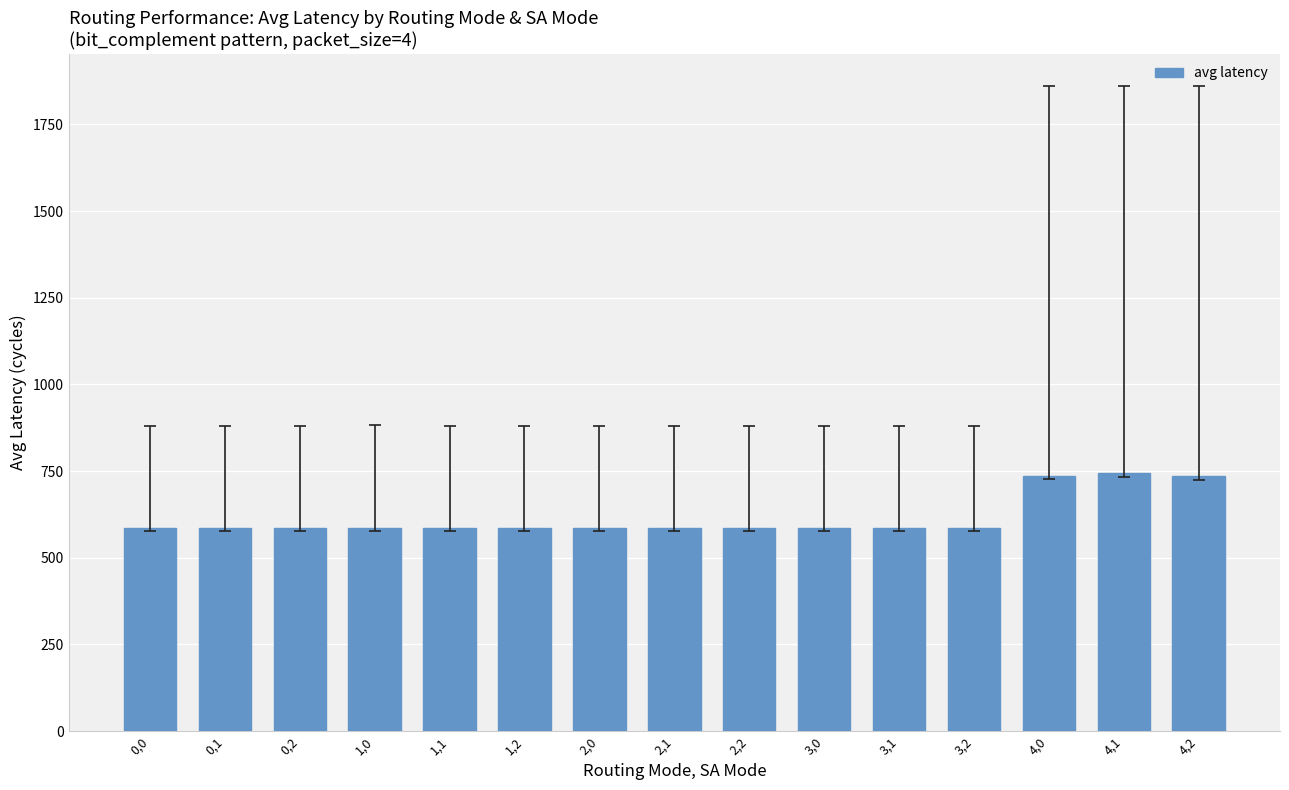

What value does the data have at 3,2?

584.5